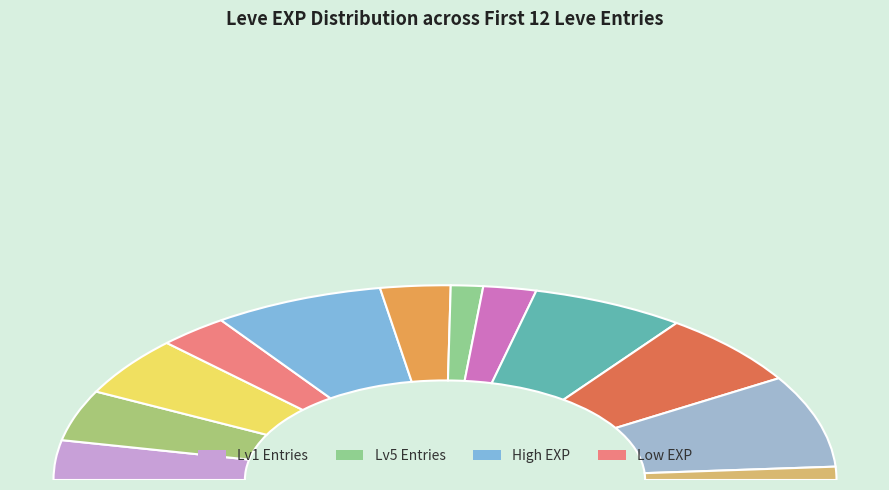

To the nearest percent, what percentage of the pie is 112?

6%